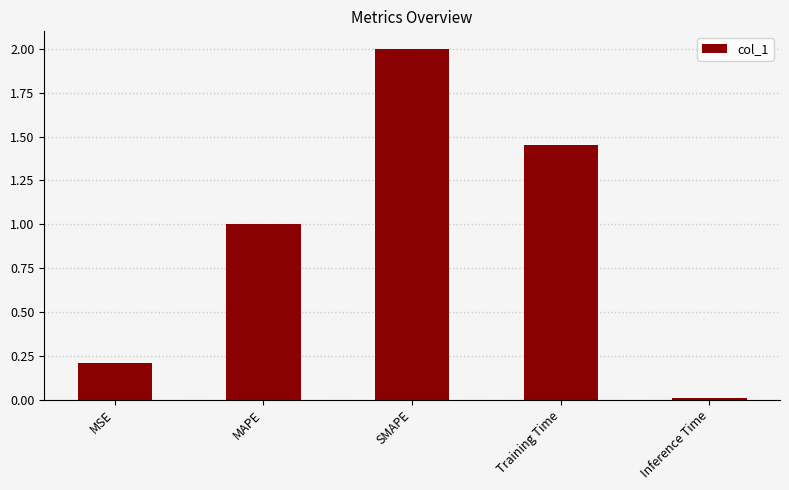

What is the sum of the values at MSE and Training Time?

1.7